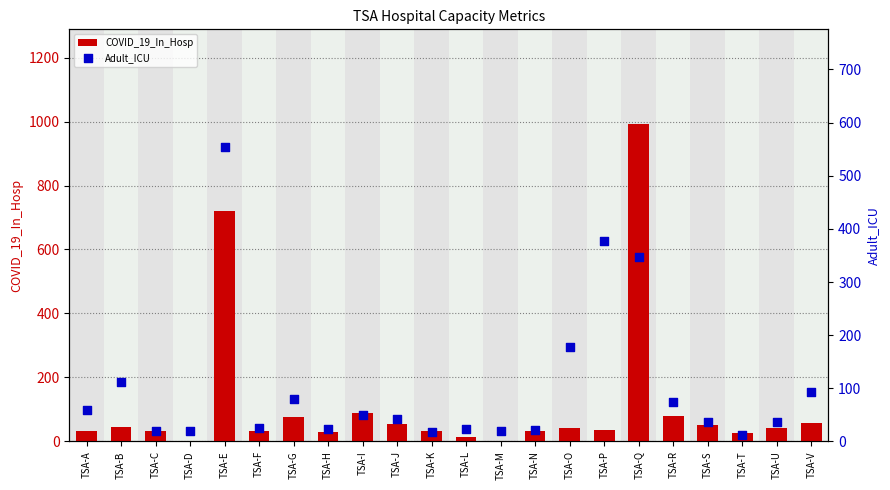

At which category is the sum across all series the highest?

TSA-Q